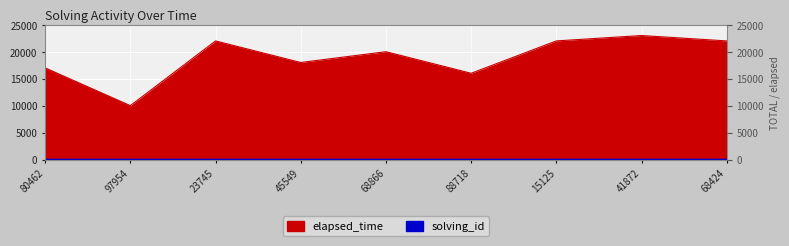

At 68424, list the series in order from largest to smallest.

elapsed_time, solving_id